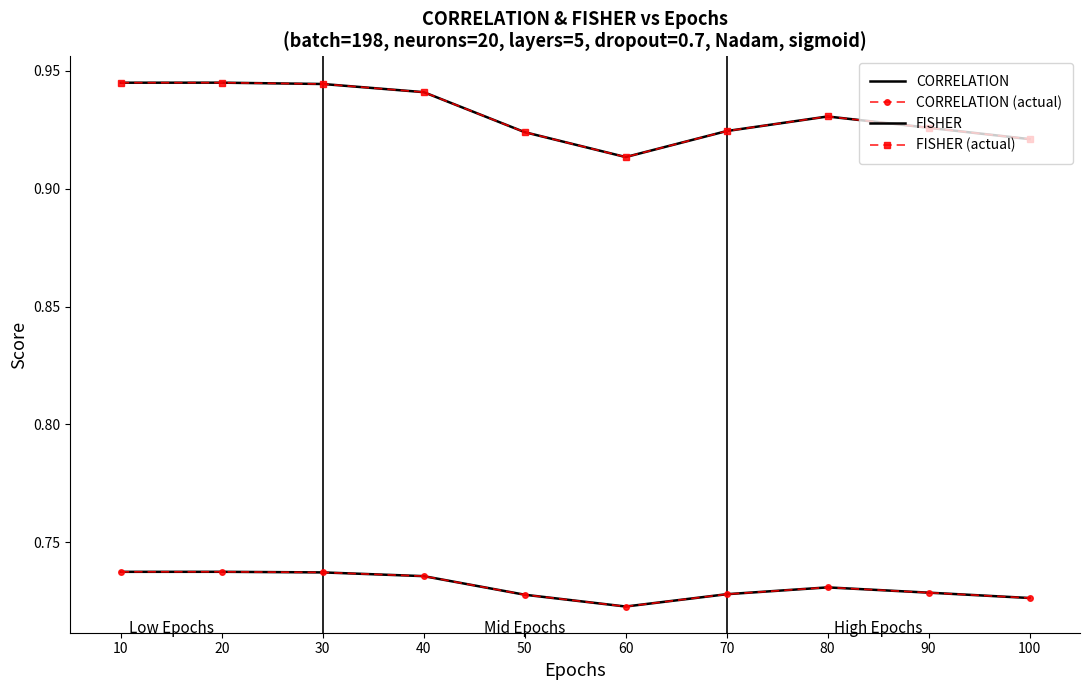

Which series has the widest spread of values?

FISHER